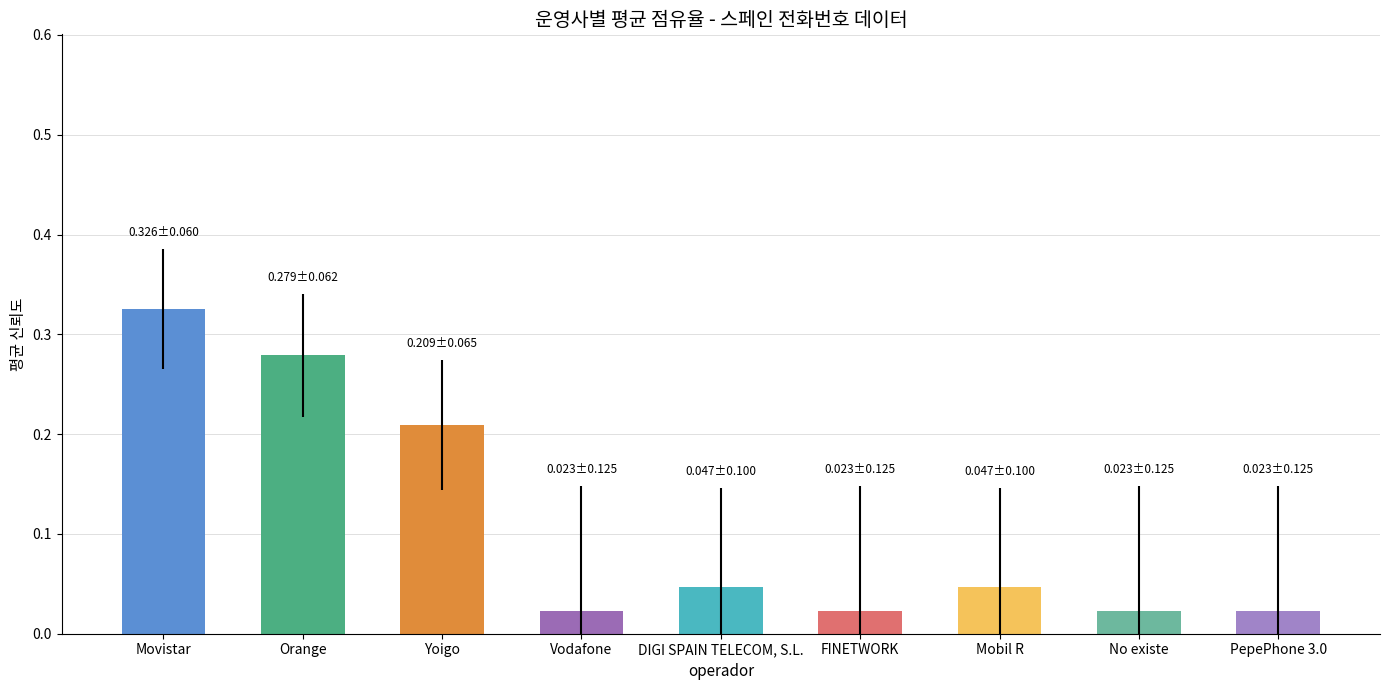

What is the sum of all values?

1.0